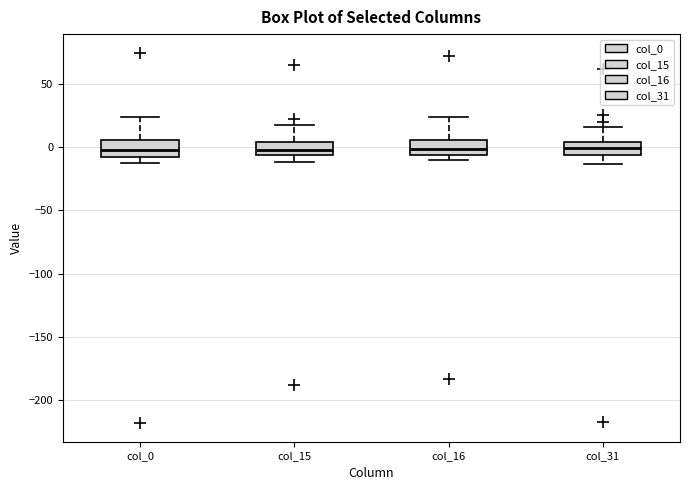

Reading left to right, transcribe this box plot: for each box, give where its median line is, the range the box spans, and where its two whiskers end, as read against the y-axis. The values are not printed on the chart, so give them approximately, as read against the axis.

col_0: median 0, box -10 to 5, whiskers -15 to 25
col_15: median 0, box -5 to 5, whiskers -10 to 20
col_16: median 0, box -5 to 5, whiskers -10 to 25
col_31: median 0, box -5 to 5, whiskers -15 to 15